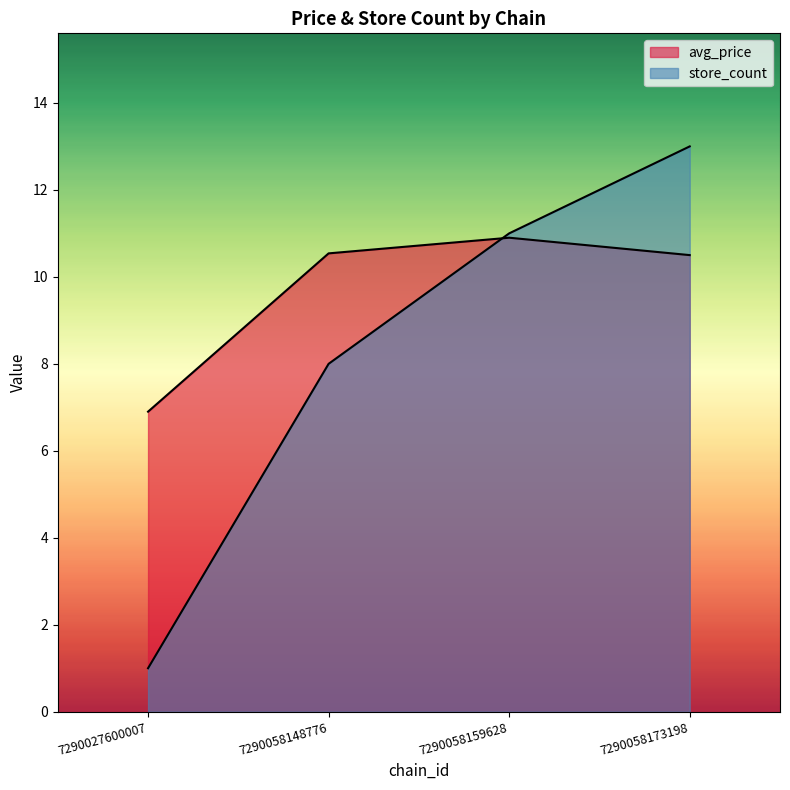

At how many categories does at least one series exceed 5?

4